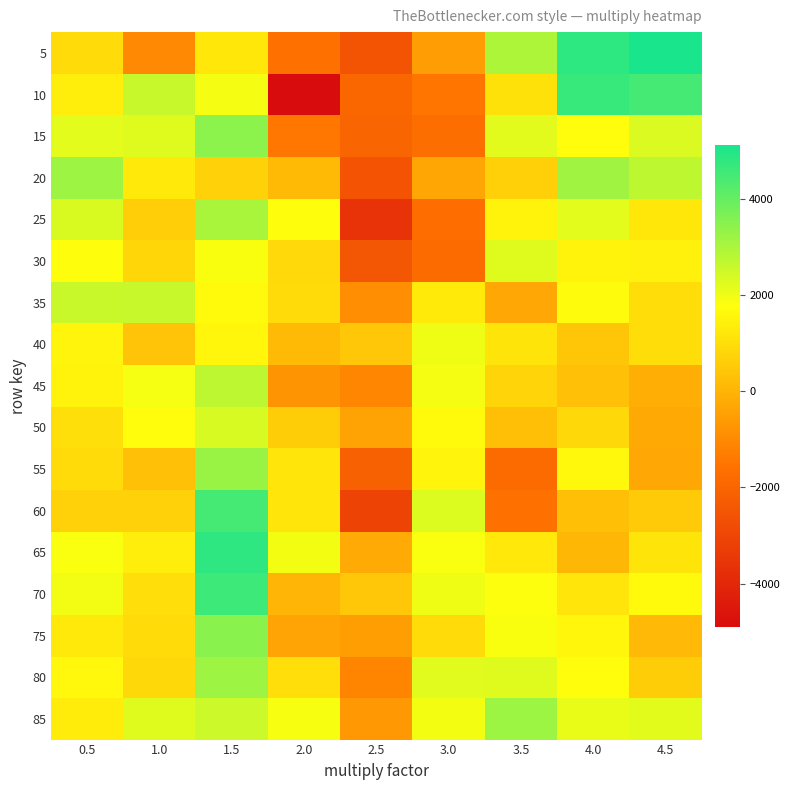

Rank the series at 4.0 from highest to lowest value.

5, 10, 20, 25, 85, 15, 80, 35, 55, 75, 30, 70, 50, 40, 45, 60, 65